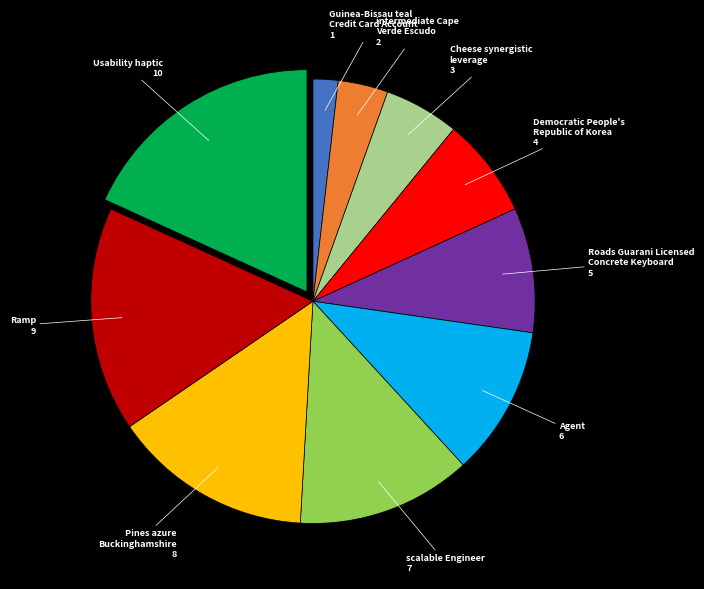

Does any single category account for the majority?

No